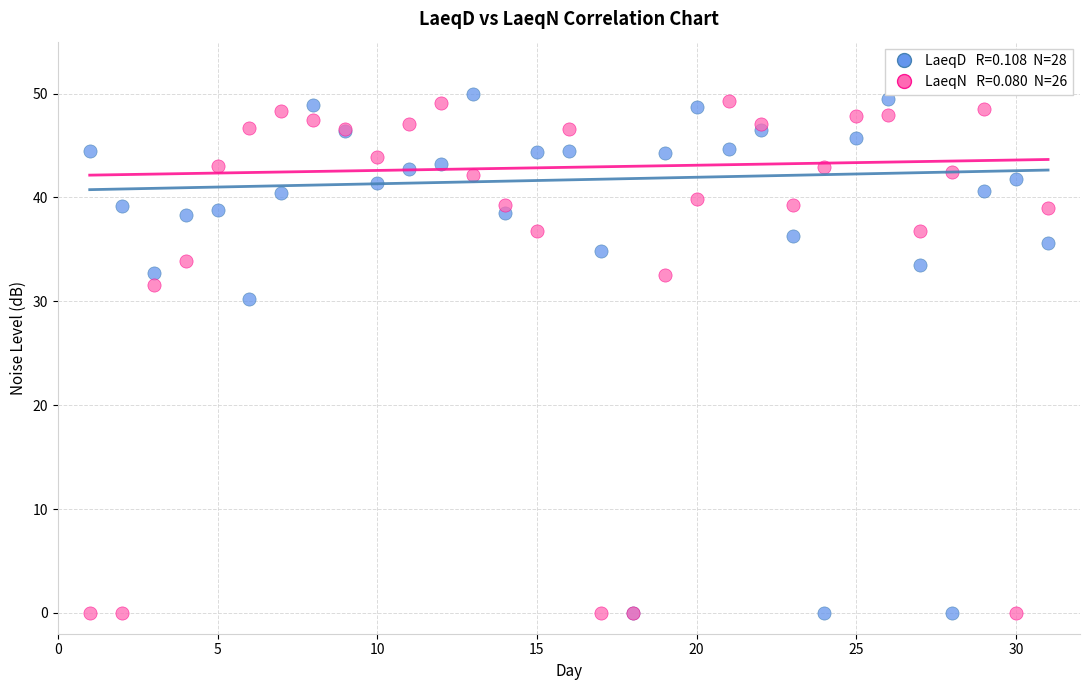

Across all series, what Y value is closest to 25?

30.2